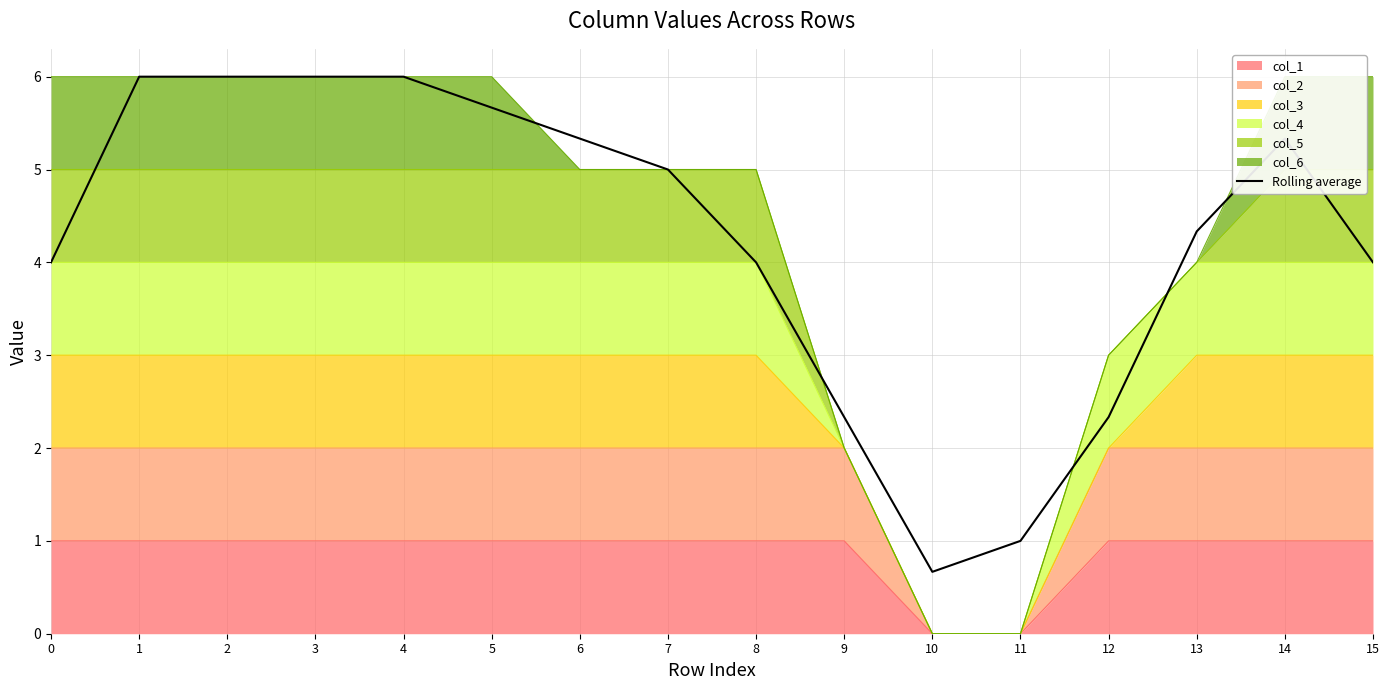

What is the approximate value at 11?

1.0